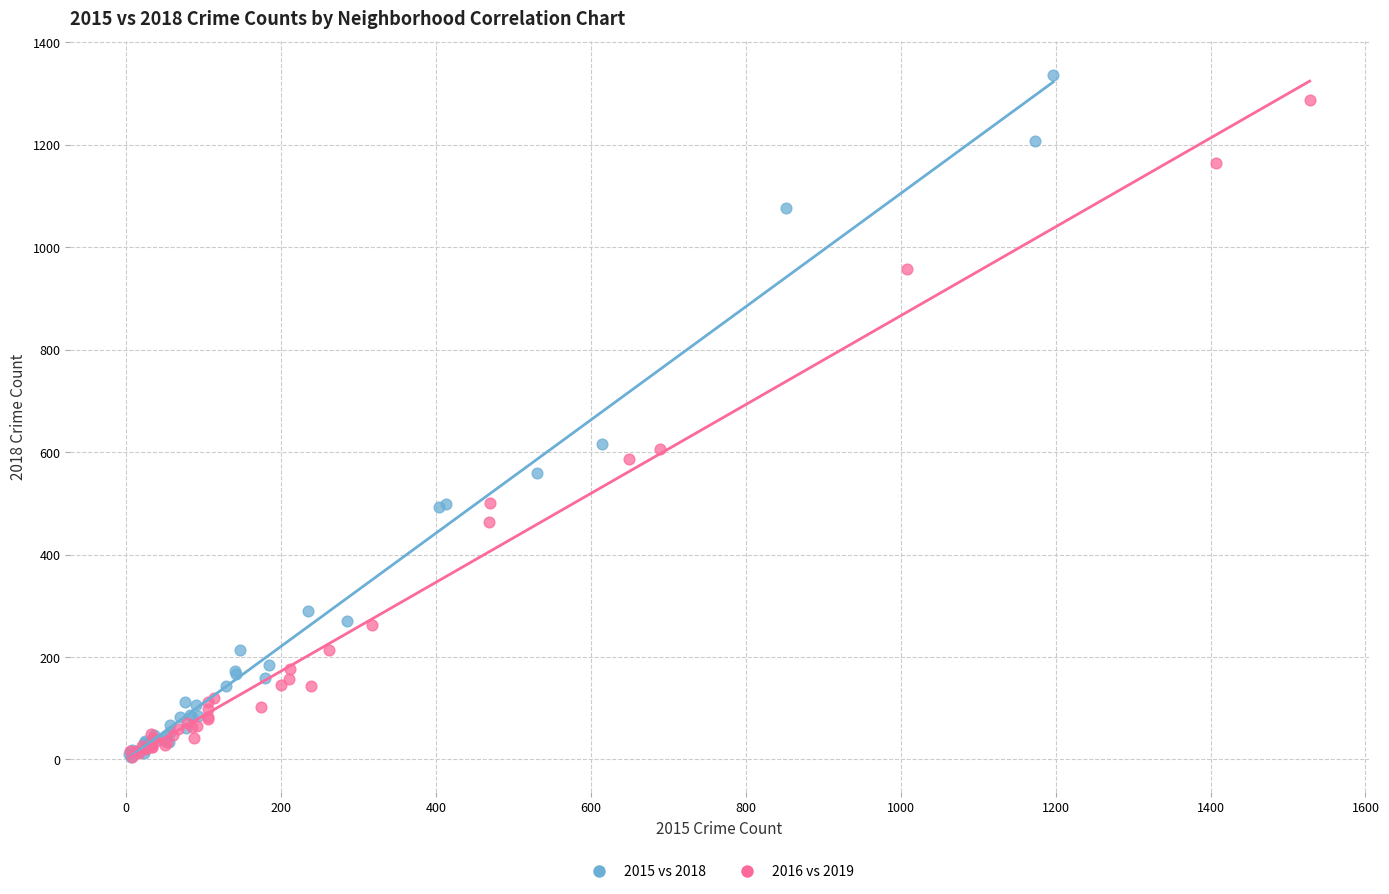

Which series has the widest spread of Y values?

2015 vs 2018